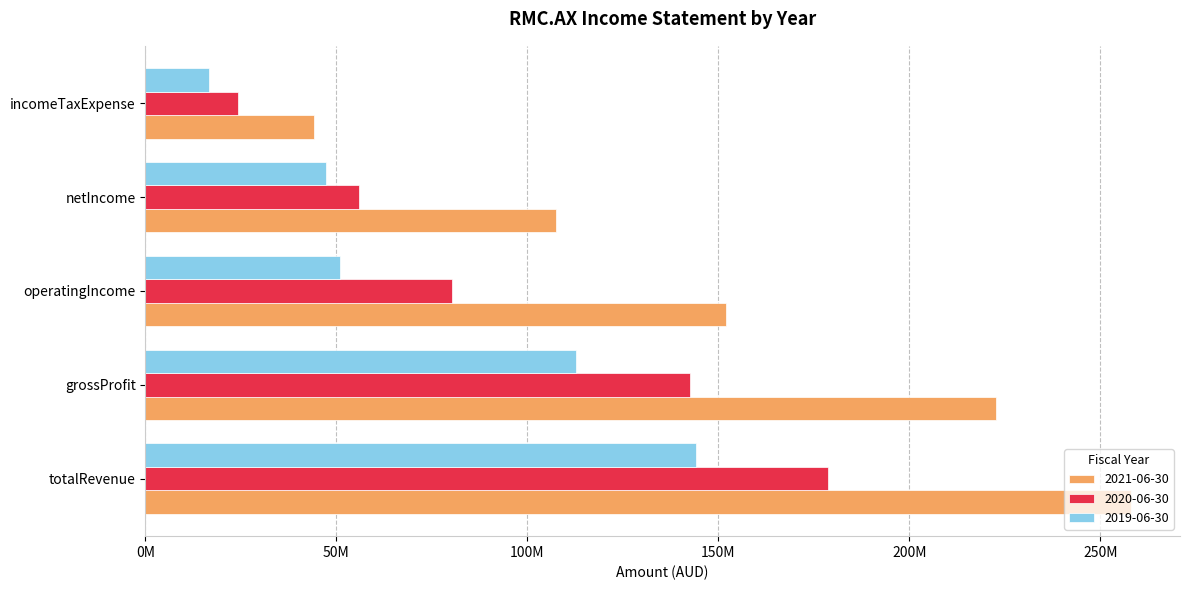

What is the difference between the maximum and minimum values in the 2019-06-30 series?

127592000